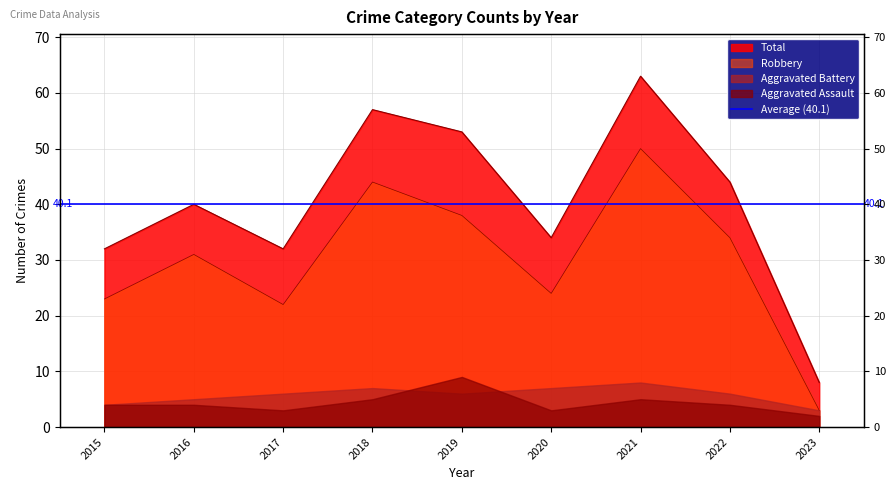

What is the value of the Total point at the 7th from the left?

63